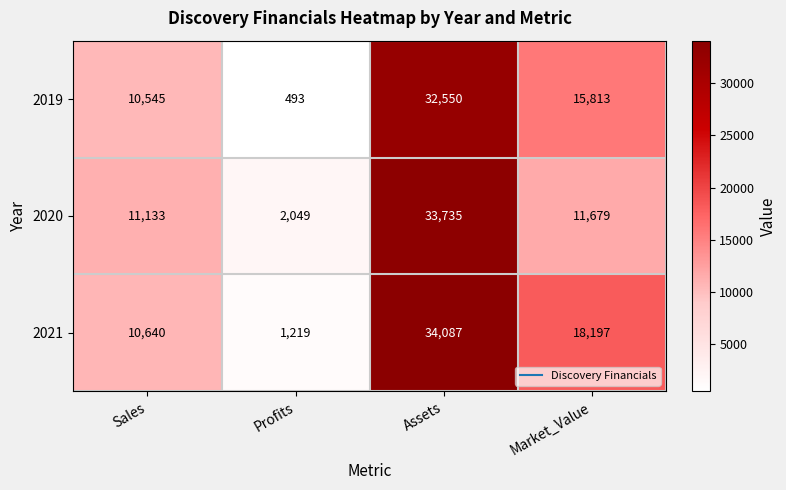

At which category is the sum across all series the highest?

Assets